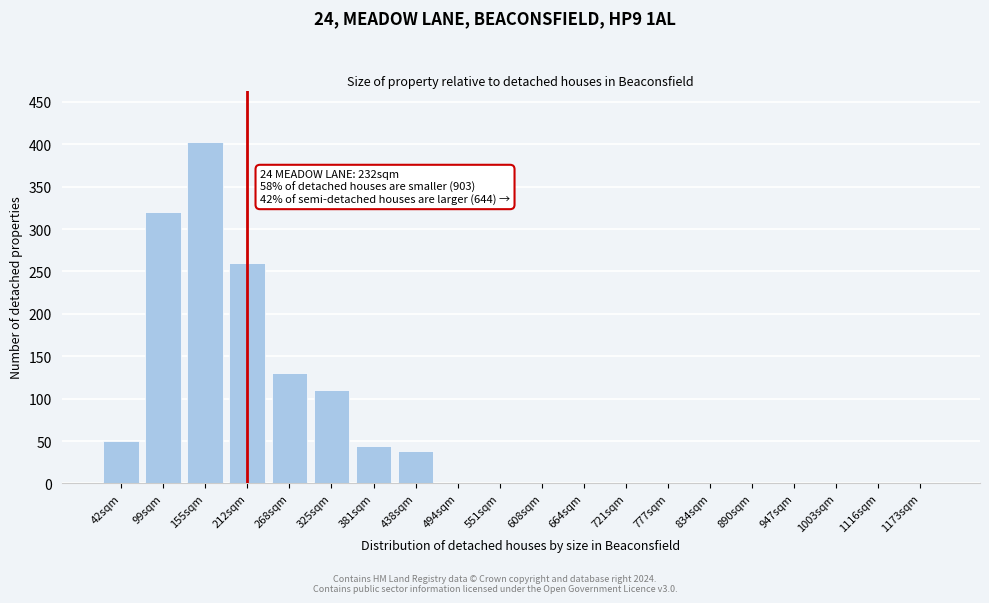

Reading left to right, what are all the values shown in this chart?

42sqm=50	99sqm=320	155sqm=403	212sqm=260	268sqm=130	325sqm=110	381sqm=44	438sqm=38	494sqm=0	551sqm=0	608sqm=0	664sqm=0	721sqm=0	777sqm=0	834sqm=0	890sqm=0	947sqm=0	1003sqm=0	1116sqm=0	1173sqm=0